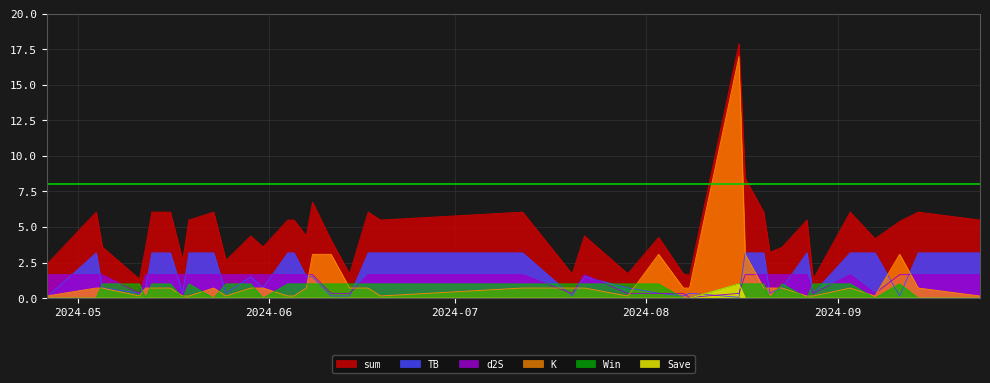

At which category is the sum across all series the highest?

2024-08-16